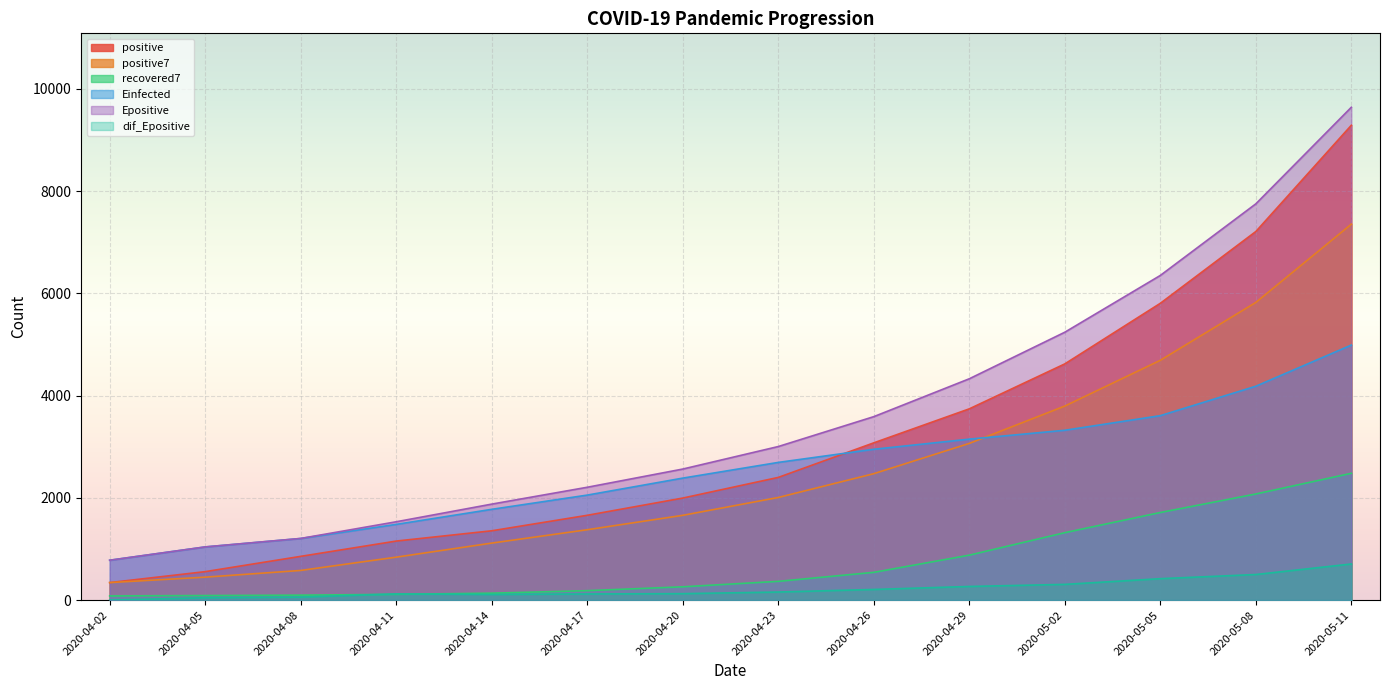

Reading right to left, what are all the values shown in this chart?

positive: 2020-05-11=9286.0	2020-05-08=7208.0	2020-05-05=5804.0	2020-05-02=4619.0	2020-04-29=3740.0	2020-04-26=3075.0	2020-04-23=2399.0	2020-04-20=1995.0	2020-04-17=1658.0	2020-04-14=1355.0	2020-04-11=1154.0	2020-04-08=855.0	2020-04-05=556.0	2020-04-02=342.0
positive7: 2020-05-11=7352.1	2020-05-08=5821.1	2020-05-05=4689.3	2020-05-02=3794.7	2020-04-29=3064.0	2020-04-26=2471.9	2020-04-23=2006.6	2020-04-20=1657.6	2020-04-17=1375.7	2020-04-14=1114.4	2020-04-11=839.4	2020-04-08=579.6	2020-04-05=448.5	2020-04-02=342.0
recovered7: 2020-05-11=2479.4	2020-05-08=2074.9	2020-05-05=1712.6	2020-05-02=1318.1	2020-04-29=878.6	2020-04-26=542.1	2020-04-23=366.1	2020-04-20=259.6	2020-04-17=184.3	2020-04-14=135.1	2020-04-11=112.1	2020-04-08=96.3	2020-04-05=88.8	2020-04-02=81.0
Einfected: 2020-05-11=4987.2	2020-05-08=4182.3	2020-05-05=3606.6	2020-05-02=3320.9	2020-04-29=3147.4	2020-04-26=2949.4	2020-04-23=2692.4	2020-04-20=2385.3	2020-04-17=2053.2	2020-04-14=1774.9	2020-04-11=1480.3	2020-04-08=1204.7	2020-04-05=1039.3	2020-04-02=779.2
Epositive: 2020-05-11=9638.0	2020-05-08=7749.2	2020-05-05=6348.9	2020-05-02=5238.5	2020-04-29=4328.1	2020-04-26=3587.3	2020-04-23=3002.7	2020-04-20=2562.4	2020-04-17=2206.3	2020-04-14=1876.7	2020-04-11=1531.5	2020-04-08=1205.4	2020-04-05=1039.8	2020-04-02=779.2
dif_Epositive: 2020-05-11=705.9	2020-05-08=499.9	2020-05-05=418.7	2020-05-02=307.0	2020-04-29=266.3	2020-04-26=207.9	2020-04-23=157.5	2020-04-20=125.5	2020-04-17=120.0	2020-04-14=109.9	2020-04-11=120.8	2020-04-08=57.9	2020-04-05=45.4	2020-04-02=0.0